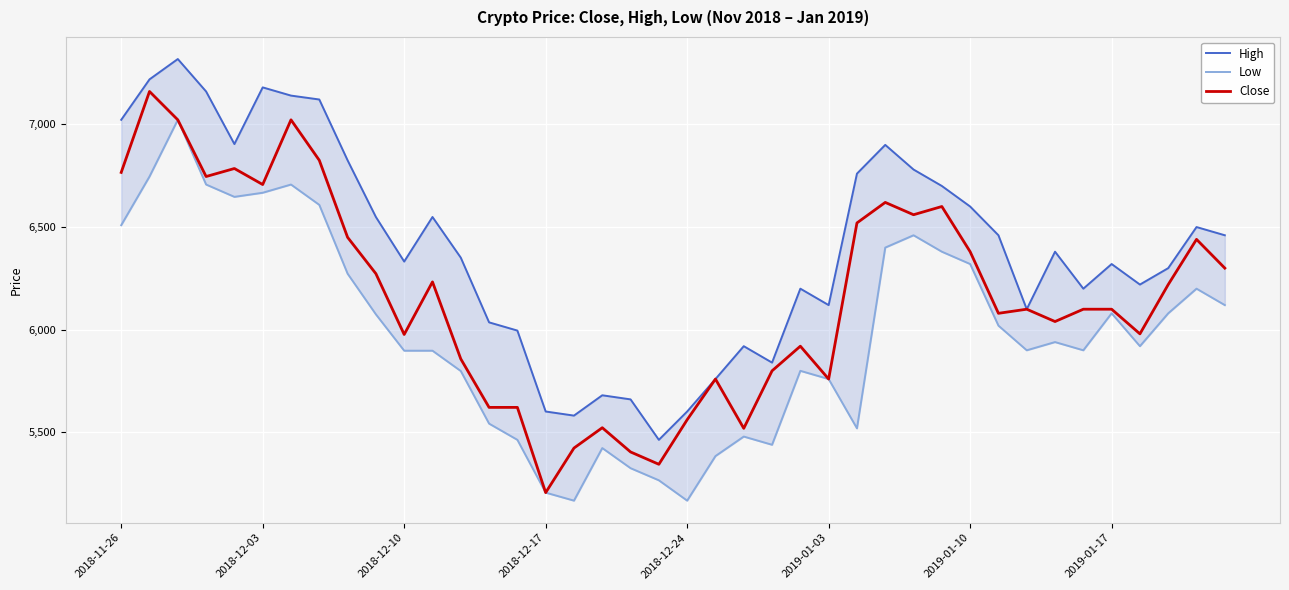

What is the average value of the Close series?

6158